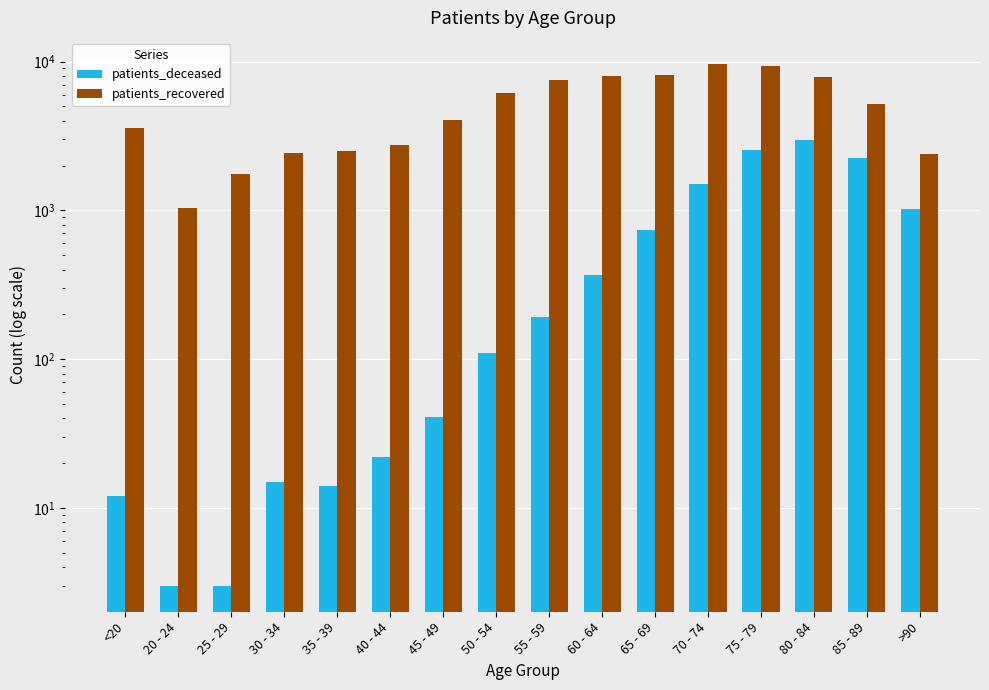

What is the difference between the second highest and minimum values in the patients_recovered series?

8387